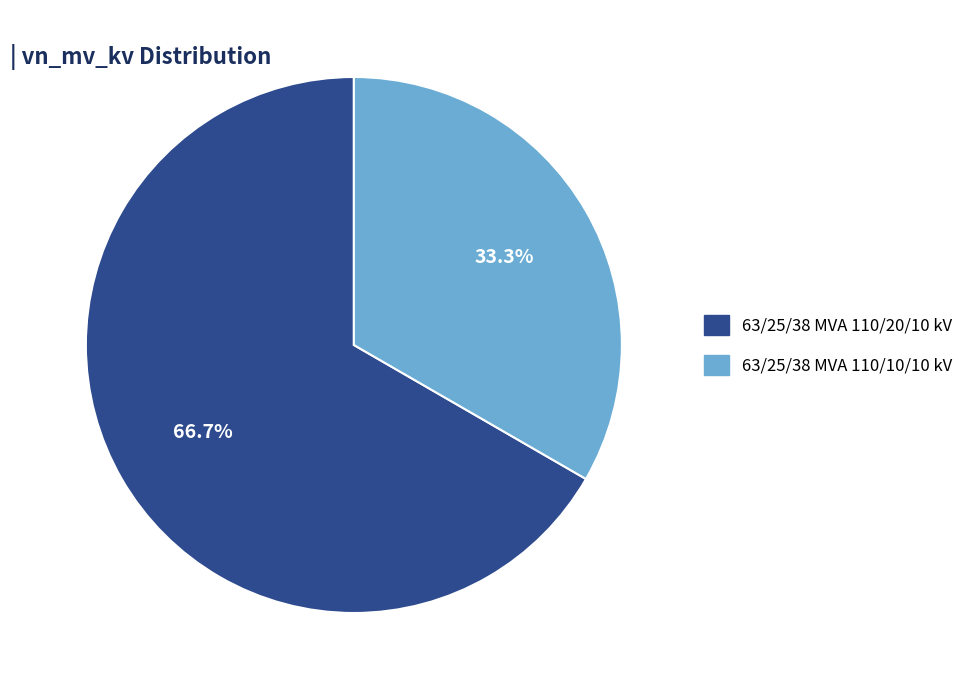

Between 63/25/38 MVA 110/10/10 kV and 63/25/38 MVA 110/20/10 kV, which is larger?

63/25/38 MVA 110/20/10 kV